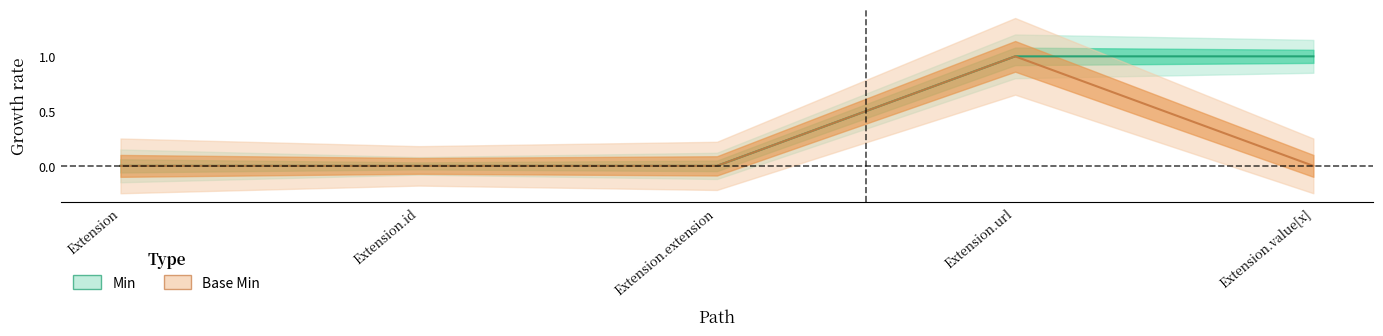

Which series has the largest range (max minus min)?

Min